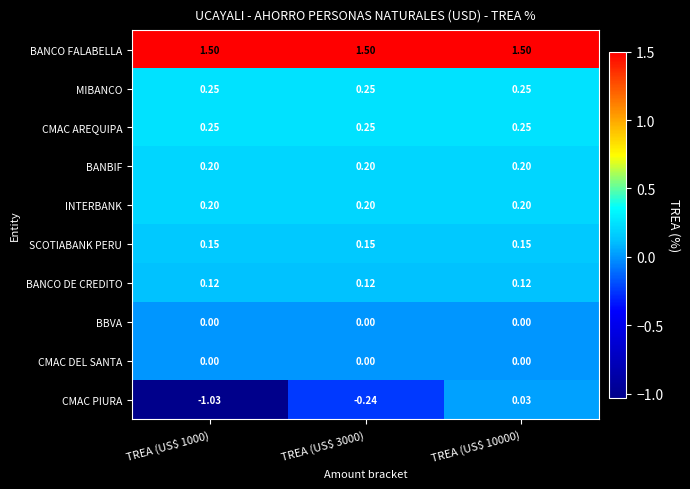

Which series has the widest spread of values?

CMAC PIURA